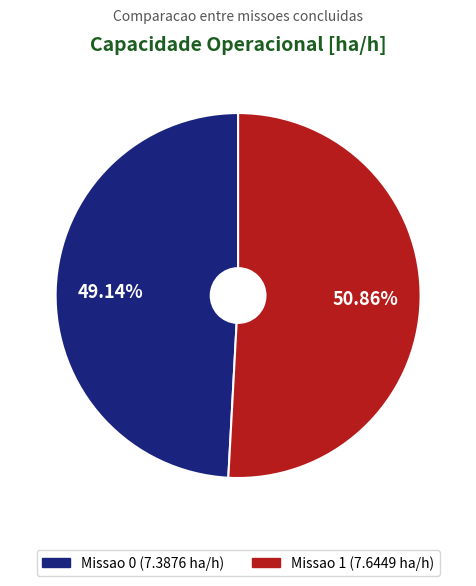

Is it true that Missao 1 is 63% of the pie?

False